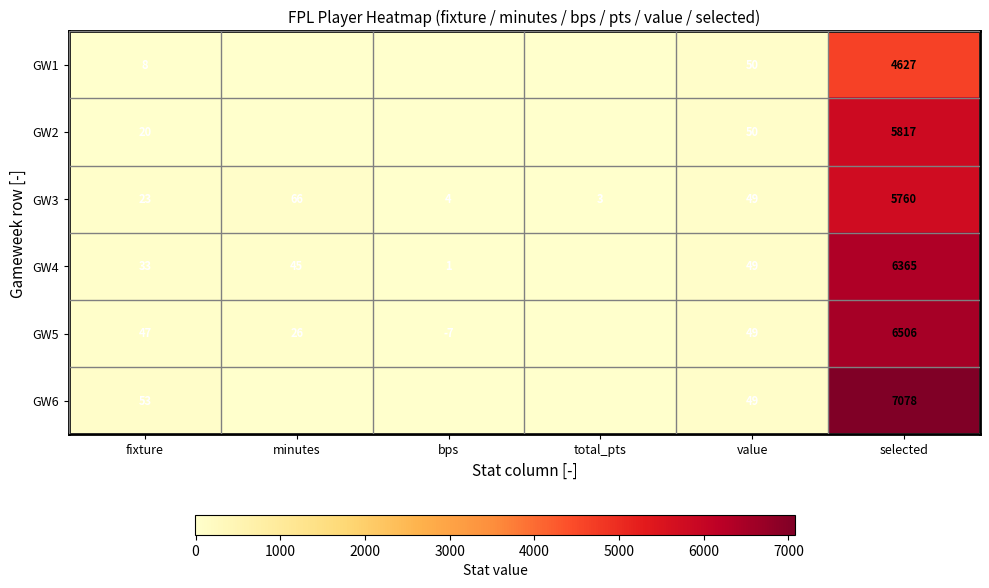

Is the value of GW4 at selected greater than the value of GW6 at fixture?

Yes